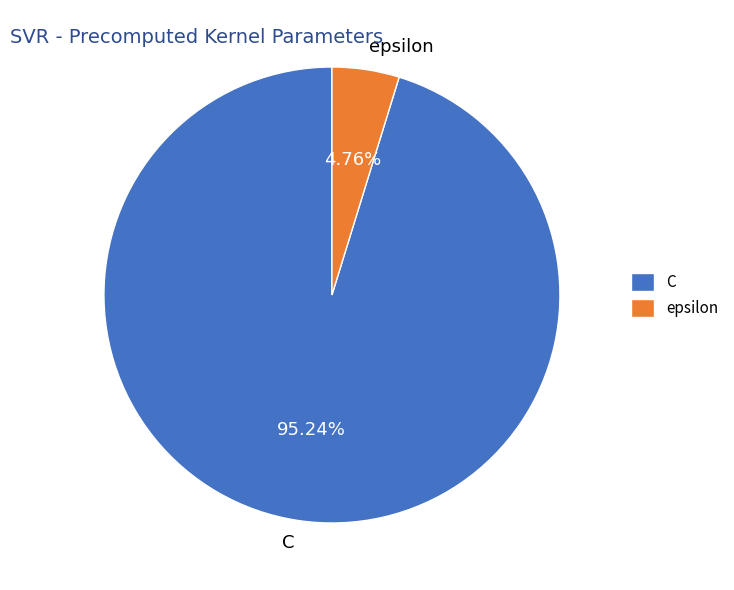

What is the ratio of the value at C to the value at epsilon?

20.0